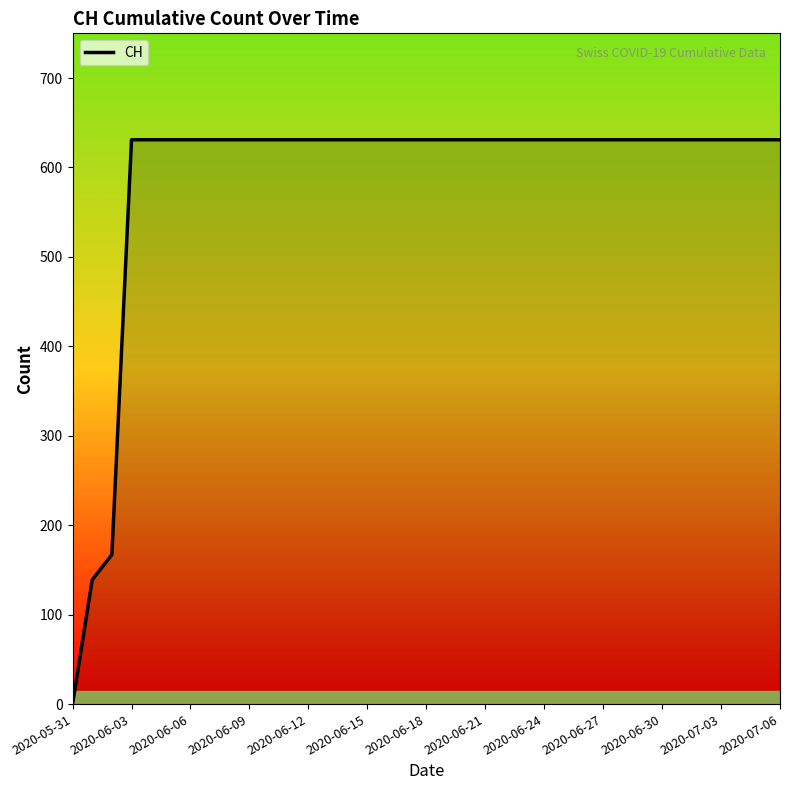

What is the average value?

588